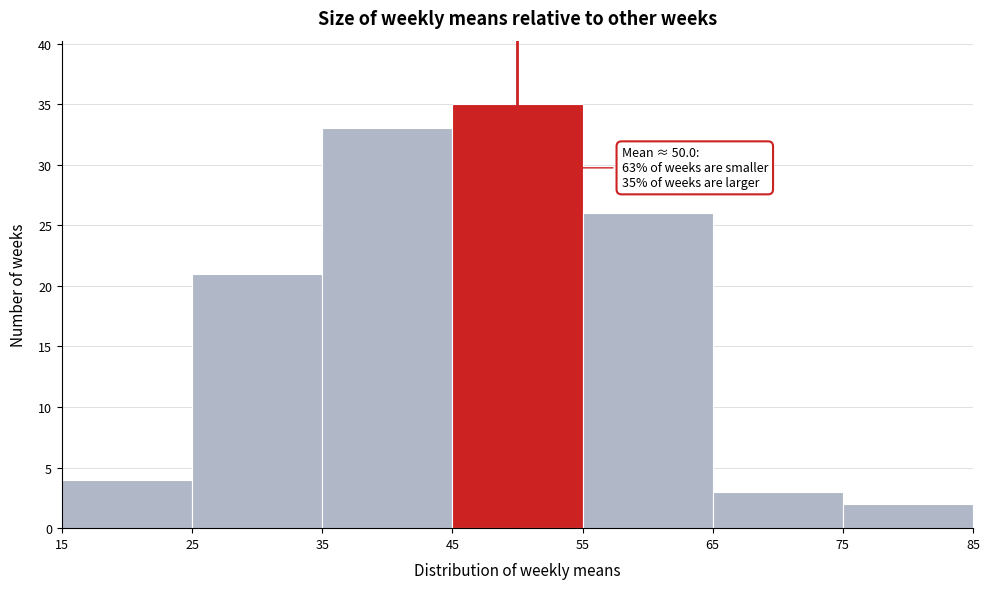

Which range on the x-axis has the tallest bar?

45 to 55